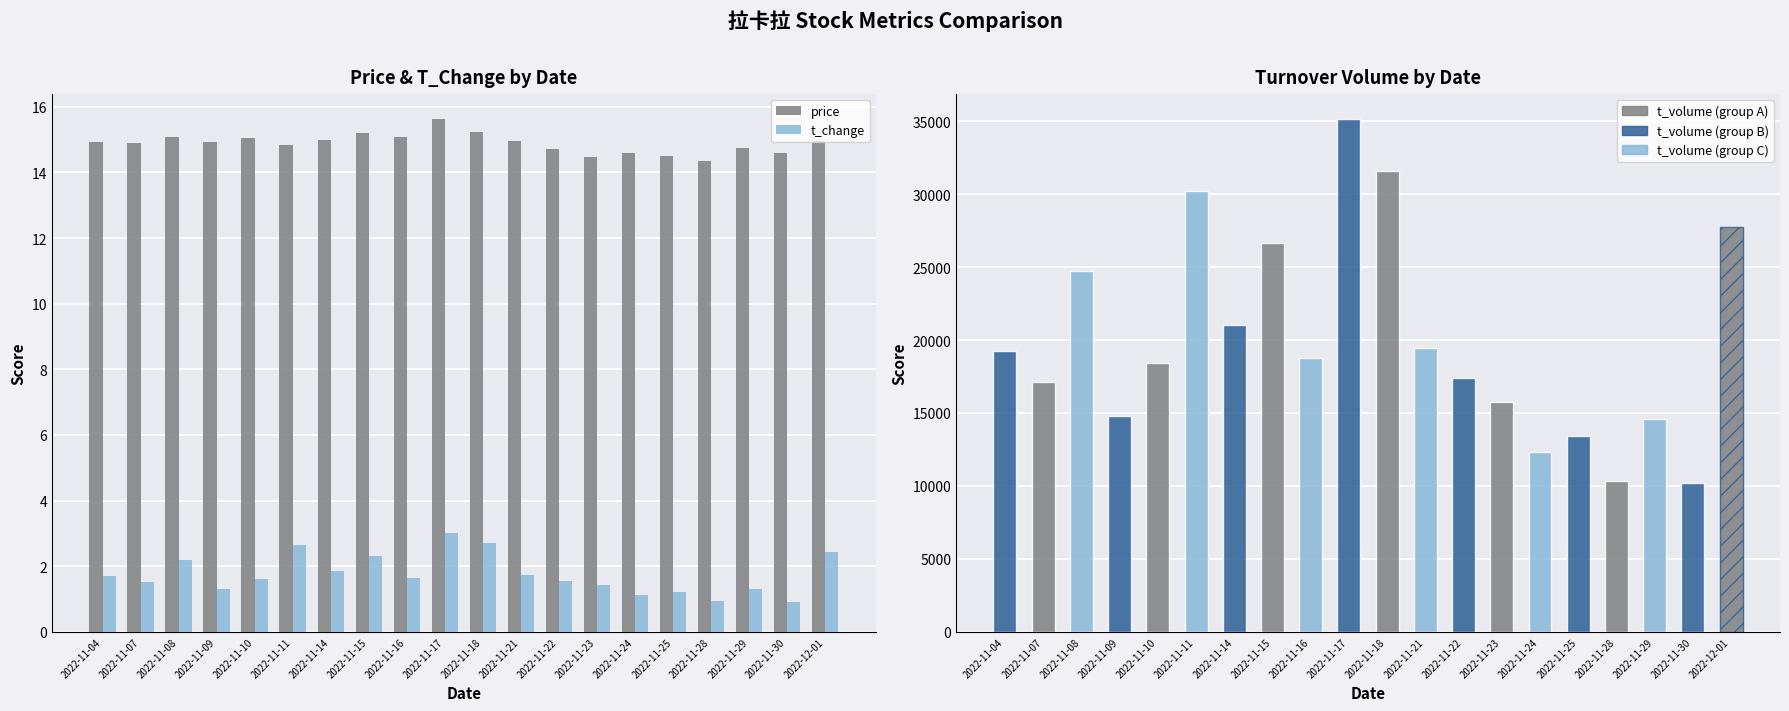

At which label does t_change reach its peak?

2022-11-17